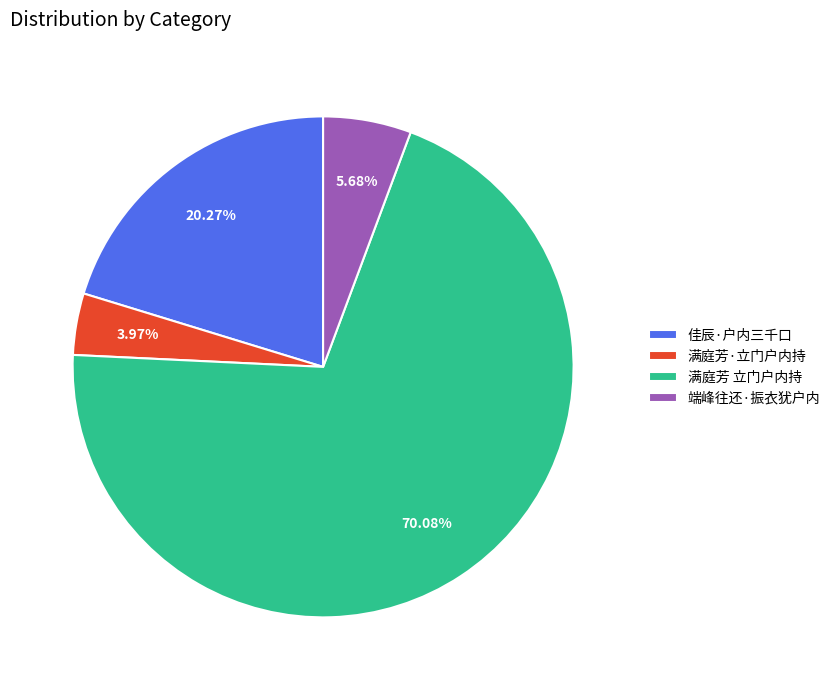

Combined, do 端峰往还·振衣犹户内 and 满庭芳 立门户内持 account for over 50%?

Yes